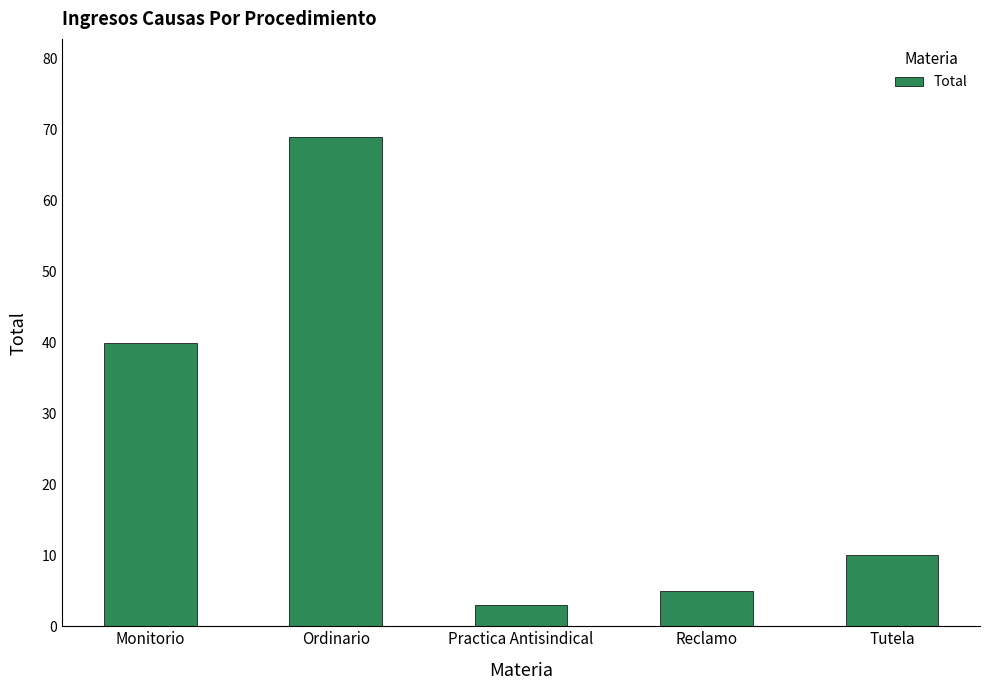

The value at Monitorio is 55. True or false?

False